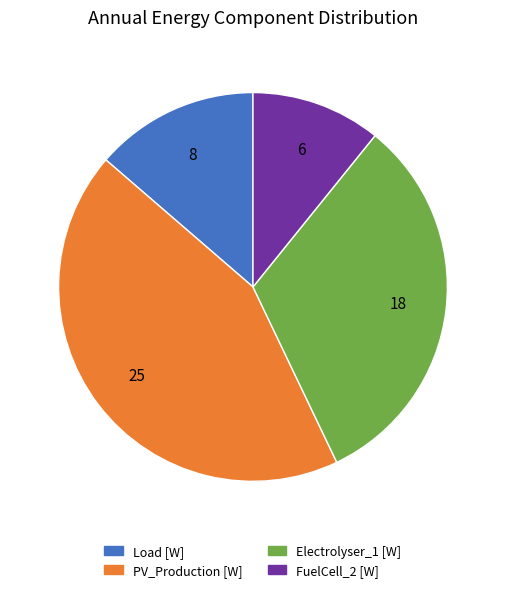

Rank the categories by value from highest to lowest.

PV_Production [W], Electrolyser_1 [W], Load [W], FuelCell_2 [W]